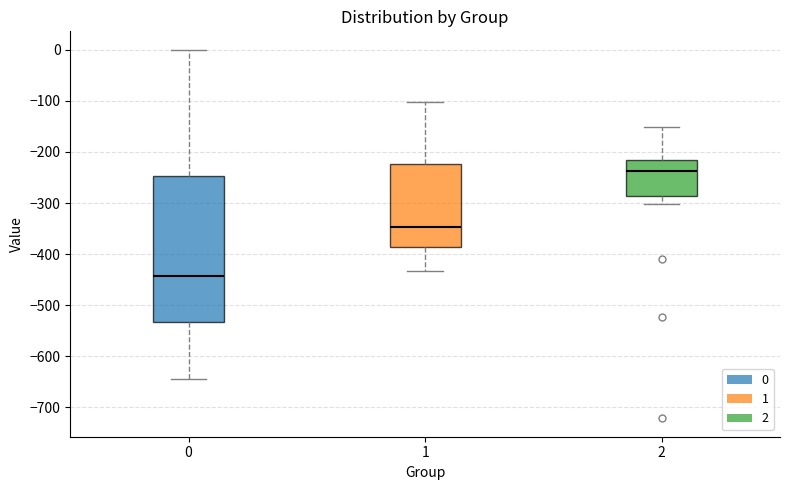

Where does the upper whisker of the box at x = 0 end on the y-axis? The values are not printed on the chart, so give them approximately, as read against the axis.

0